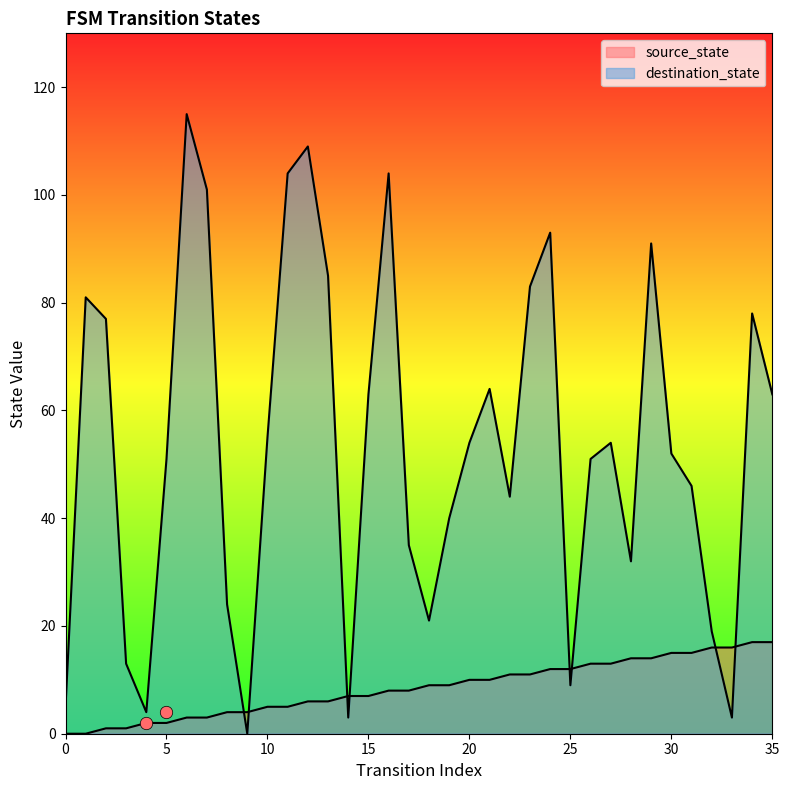

At which category is the sum across all series the highest?

6